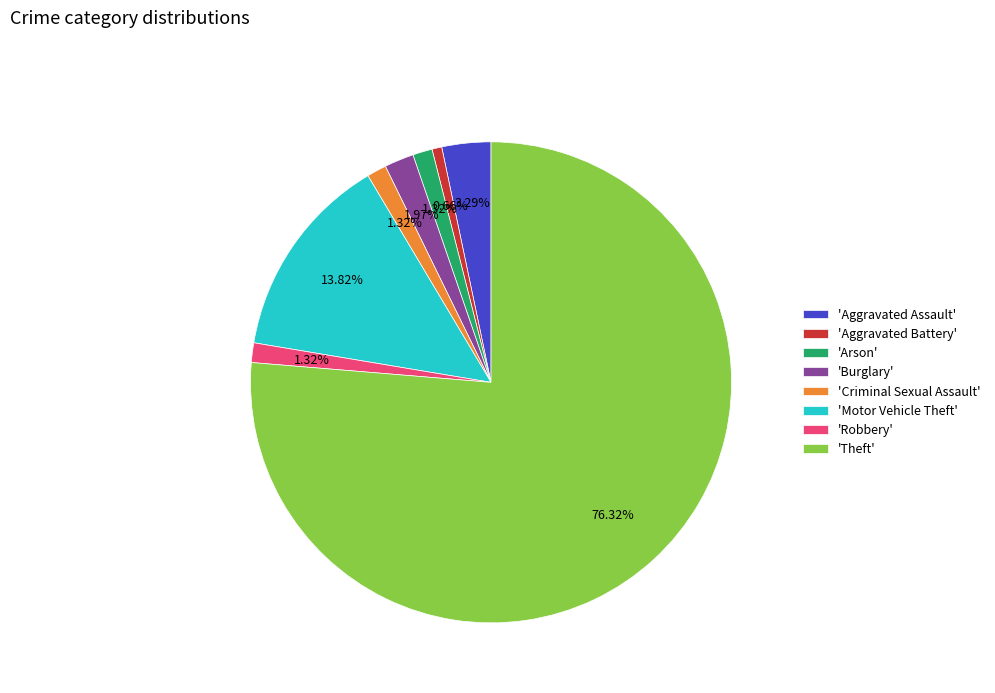

To the nearest percent, what is the average slice percentage?

12%